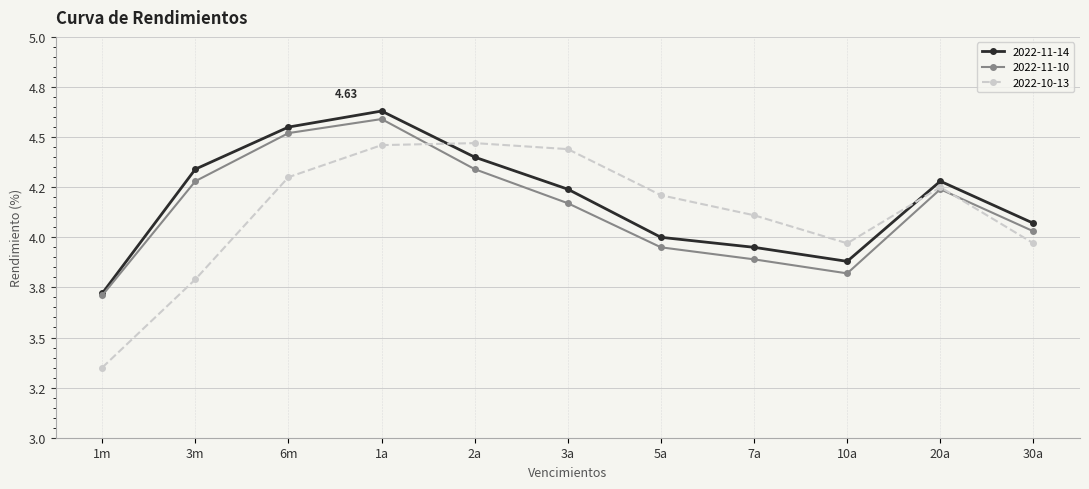

Rank the series by their maximum value, from lowest to highest.

2022-10-13, 2022-11-10, 2022-11-14